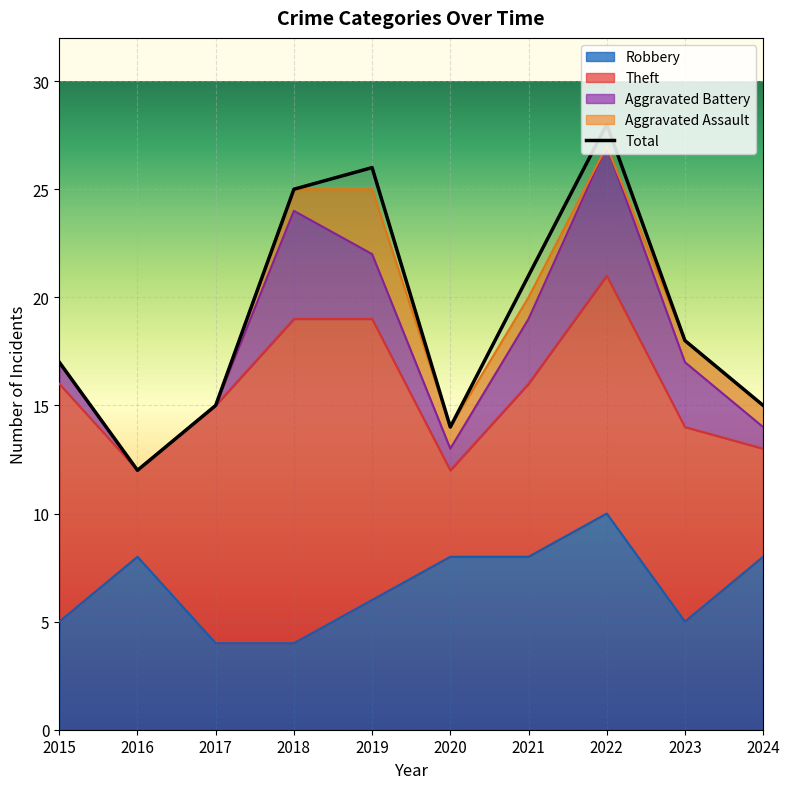

How many lines are shown in the chart?

5